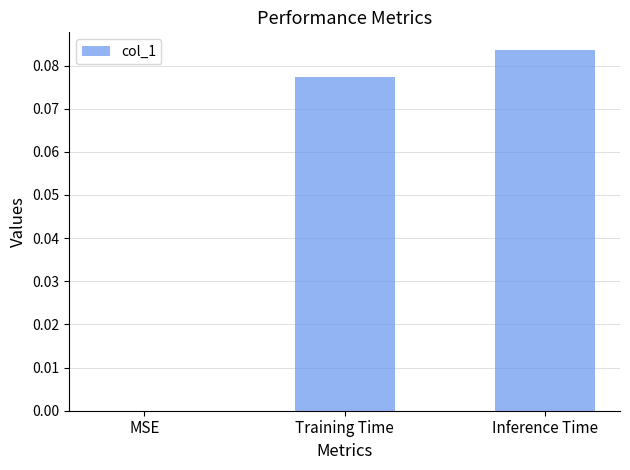

The value at Training Time is 0.0. True or false?

False